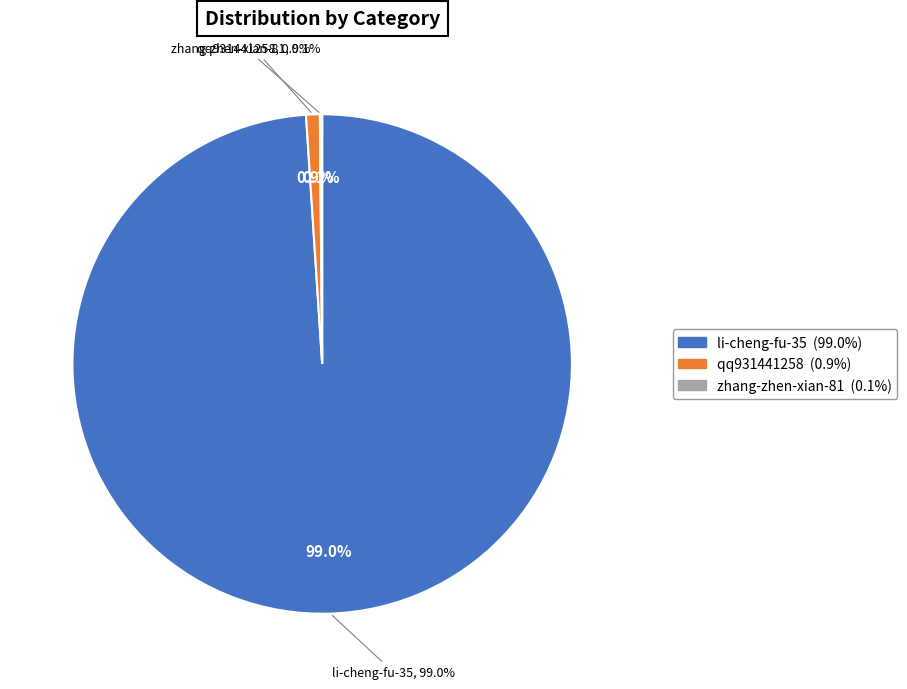

Which category has the biggest portion of the pie?

li-cheng-fu-35